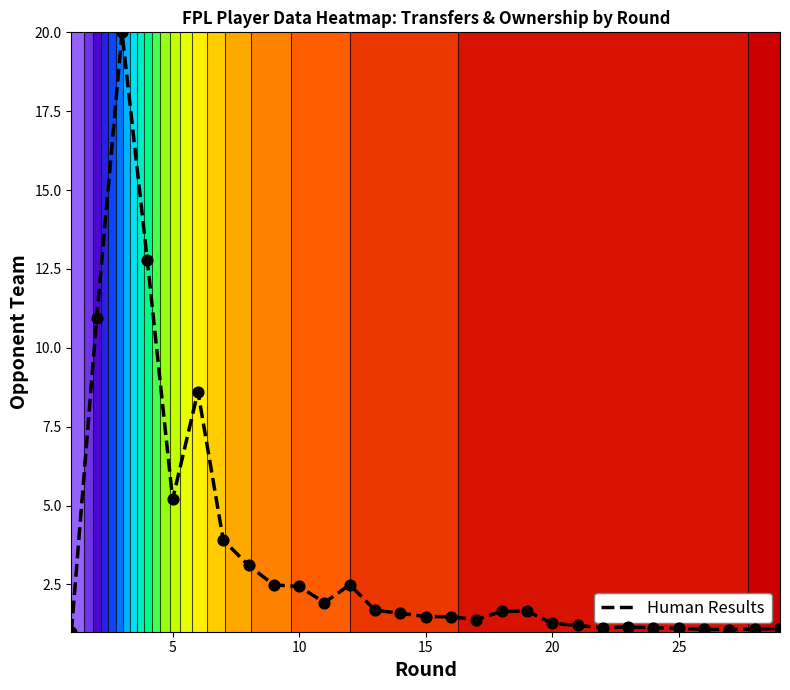

What is the difference between the maximum and minimum values?

19.0